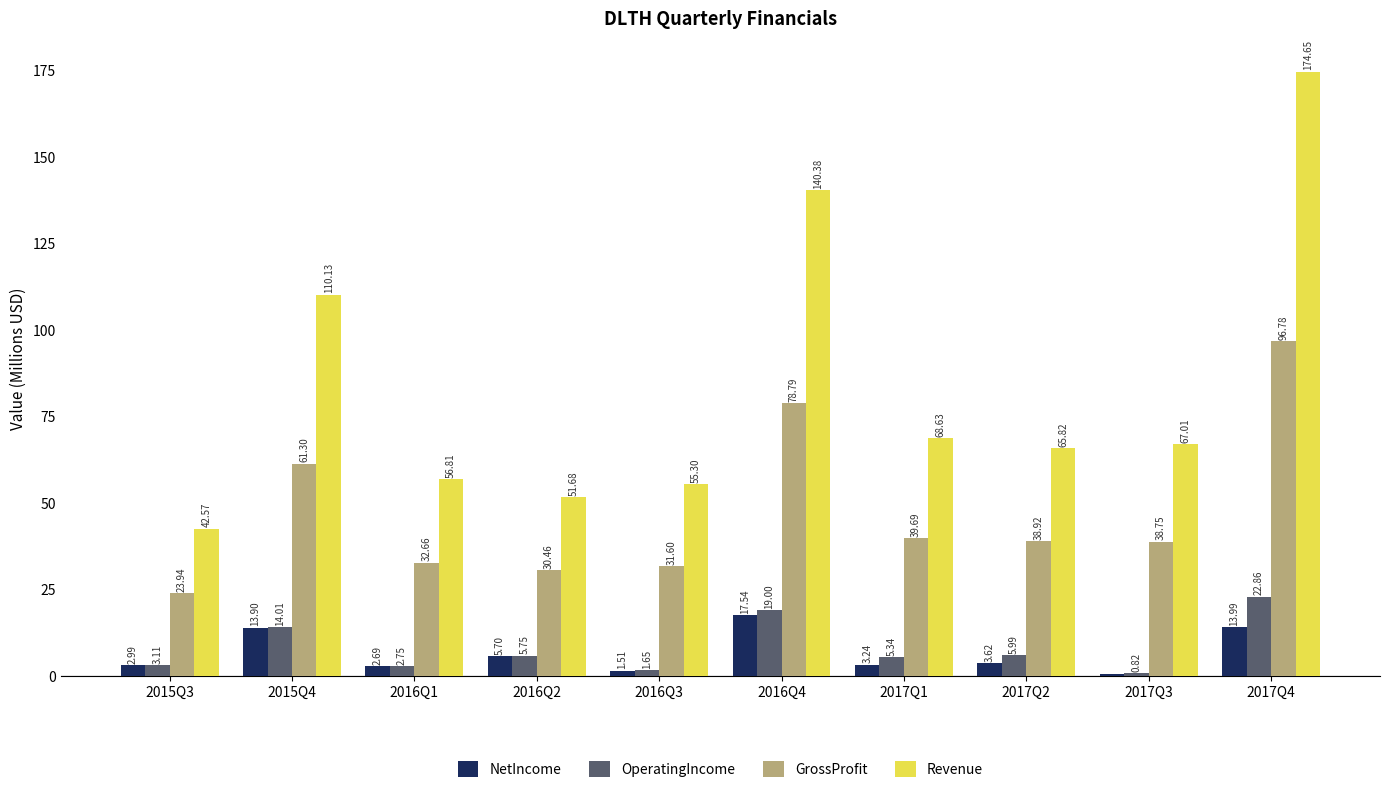

Read the NetIncome value at 2016Q1.

2.7